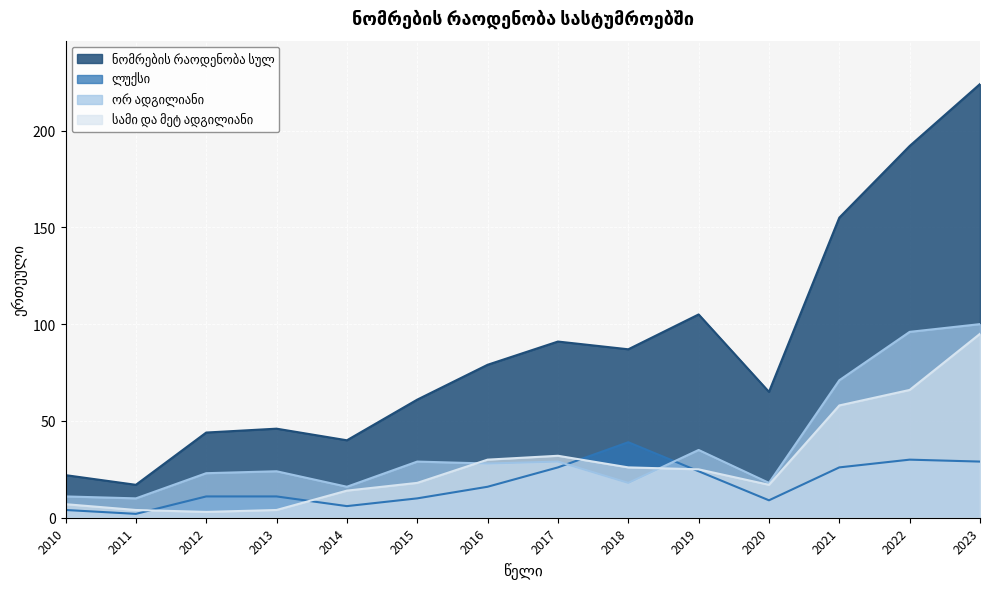

At which label is ლუქსი closest to 20?

2016